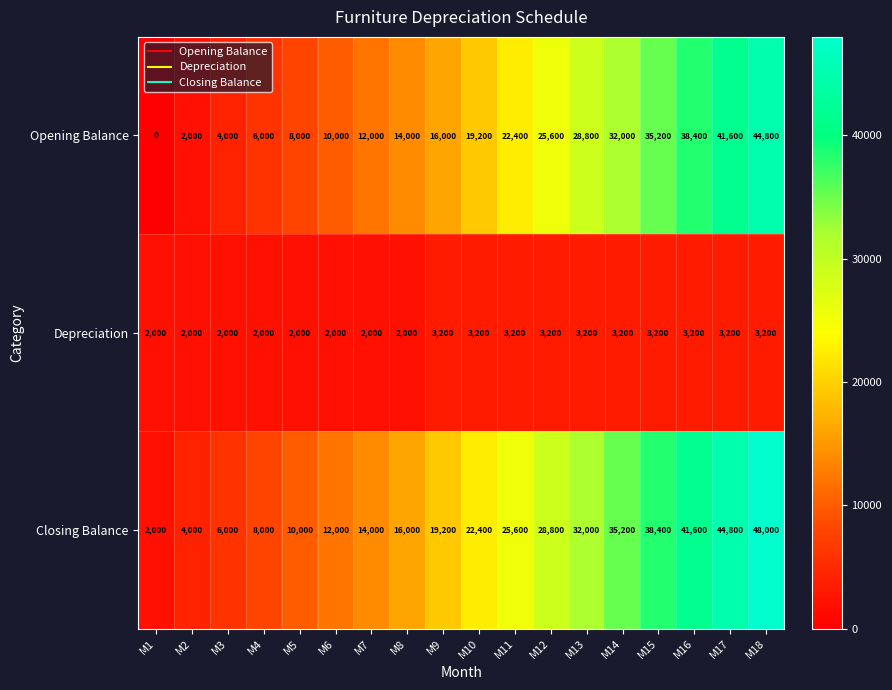

The Opening Balance series shows 36829 at M12. True or false?

False